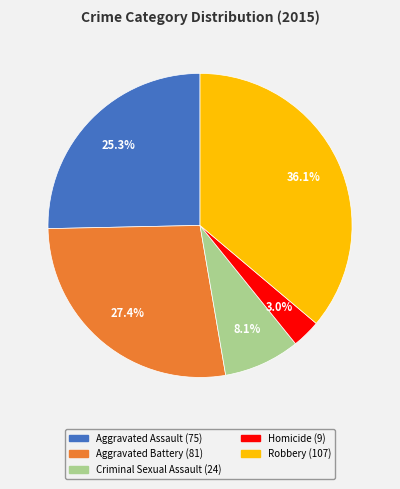

Between Criminal Sexual Assault and Aggravated Battery, which is larger?

Aggravated Battery